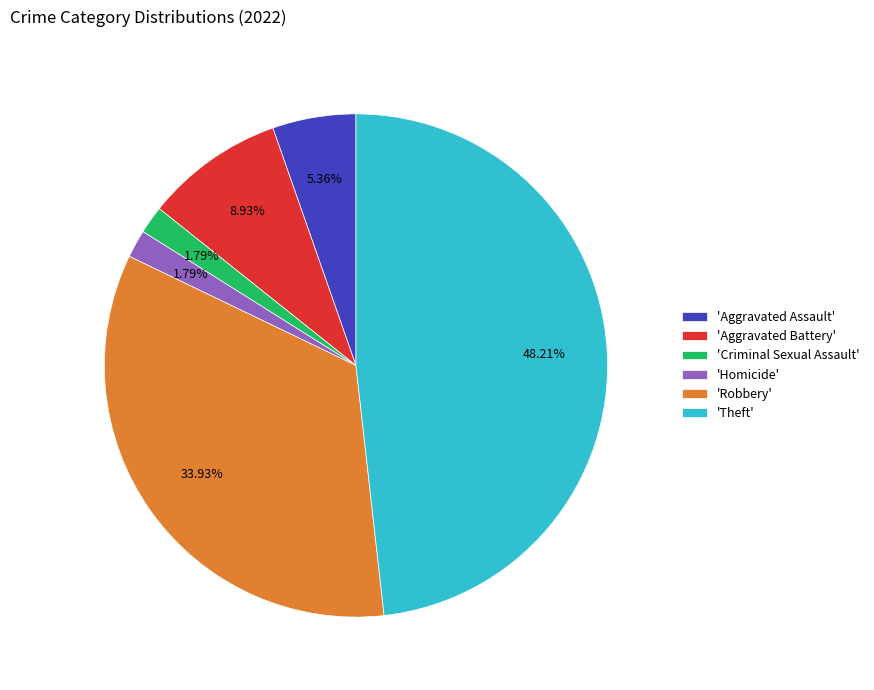

Between 'Theft' and 'Aggravated Assault', which is larger?

'Theft'